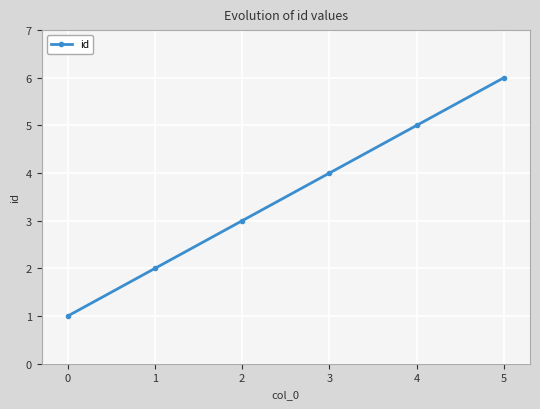

Rank the categories by value from highest to lowest.

5, 4, 3, 2, 1, 0